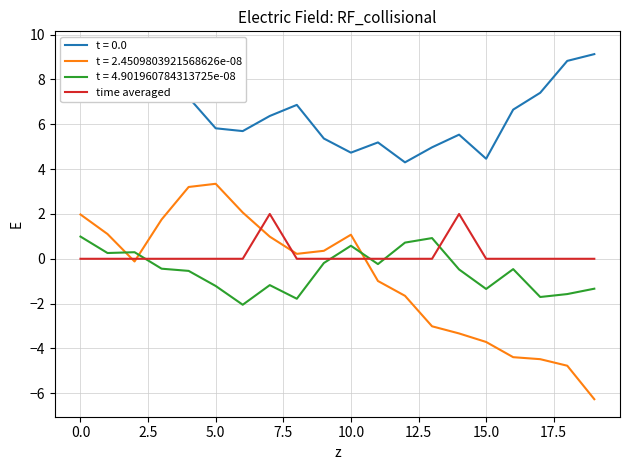

Is it true that t = 2.4509803921568626e-08 equals -3.7 at 15.0?

True